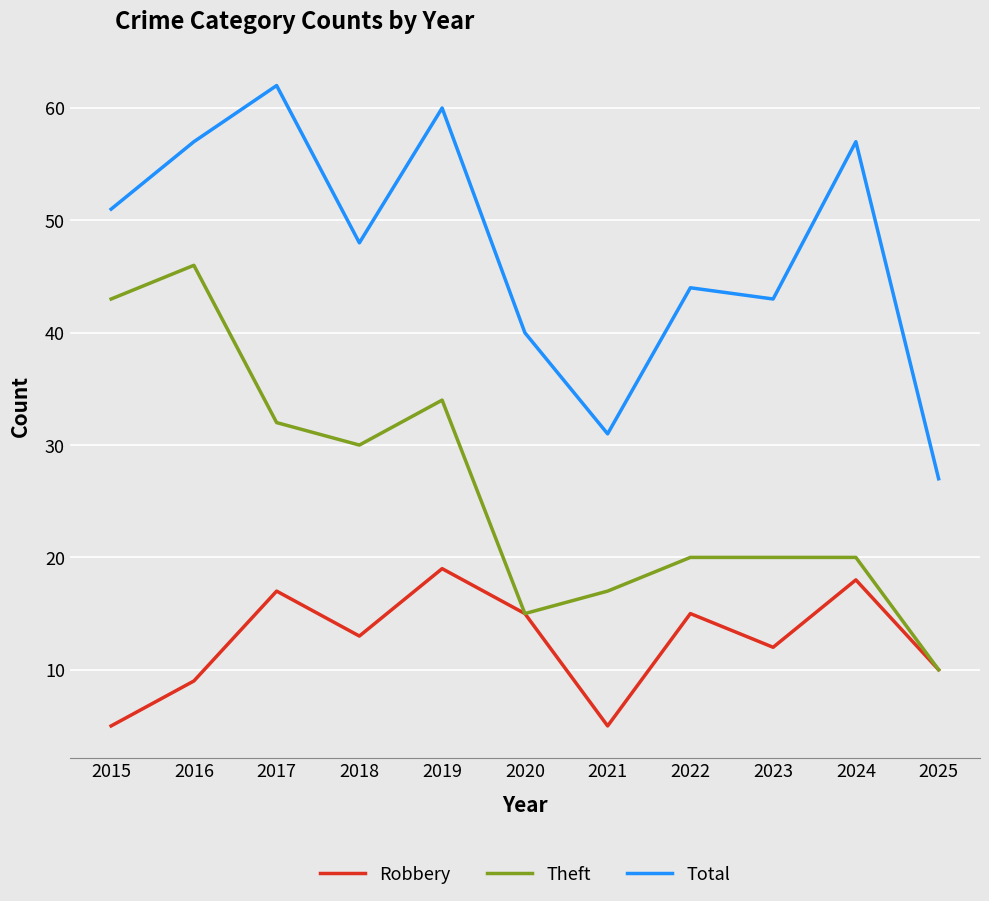

Rank the series by their average value, from lowest to highest.

Robbery, Theft, Total